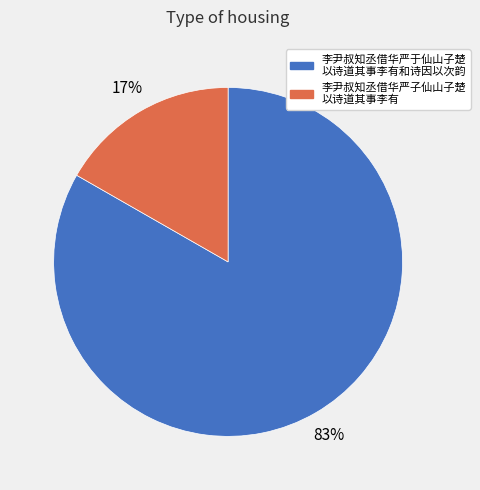

To the nearest percent, what percentage of the pie is 李尹叔知丞借华严于仙山子楚 以诗道其事李有和诗因以次韵?

83%